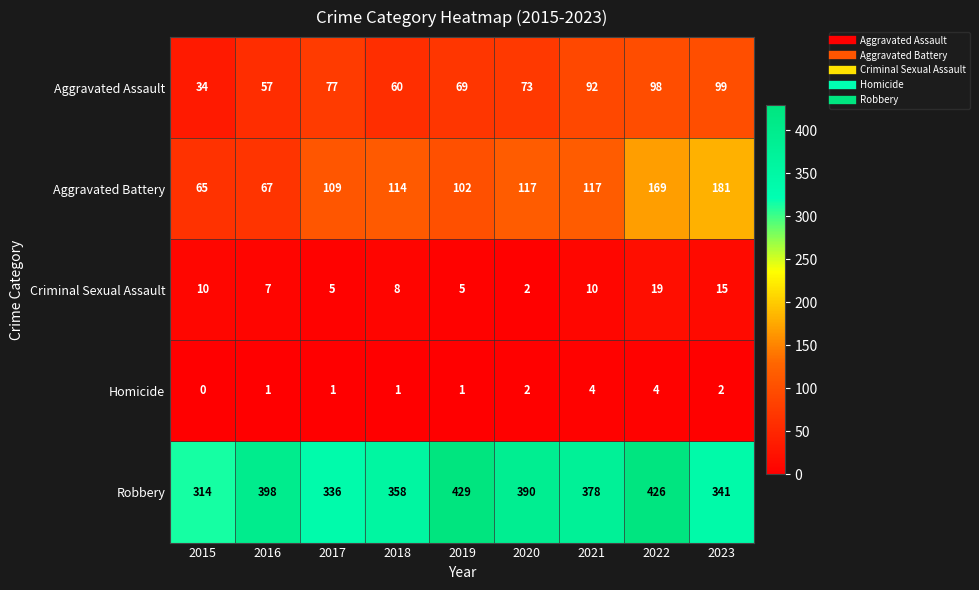

What is the difference between the highest and lowest values at 2020?

388